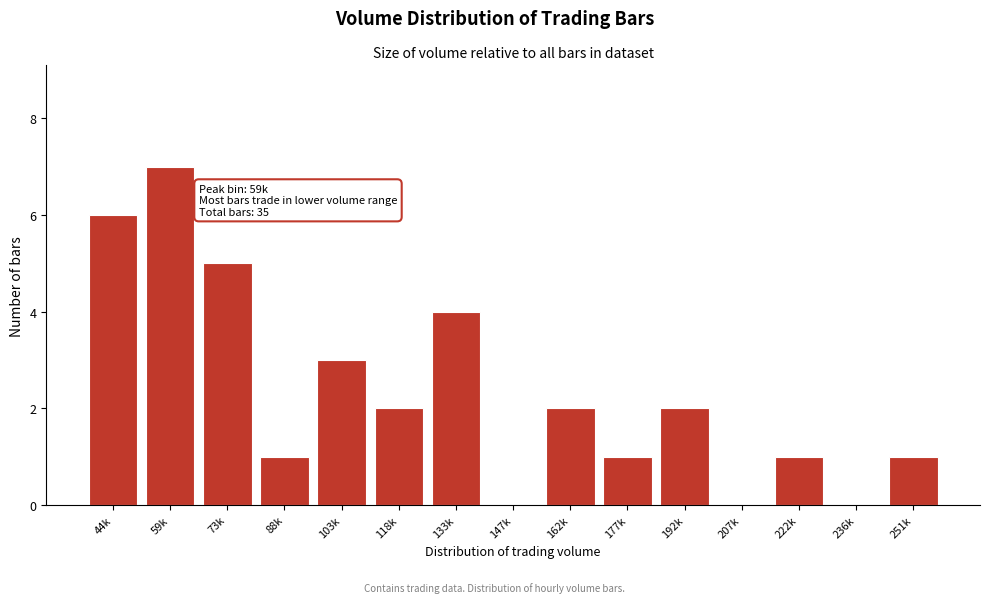

Reading right to left, list all the values displayed in this chart.

251k=1	236k=0	222k=1	207k=0	192k=2	177k=1	162k=2	147k=0	133k=4	118k=2	103k=3	88k=1	73k=5	59k=7	44k=6